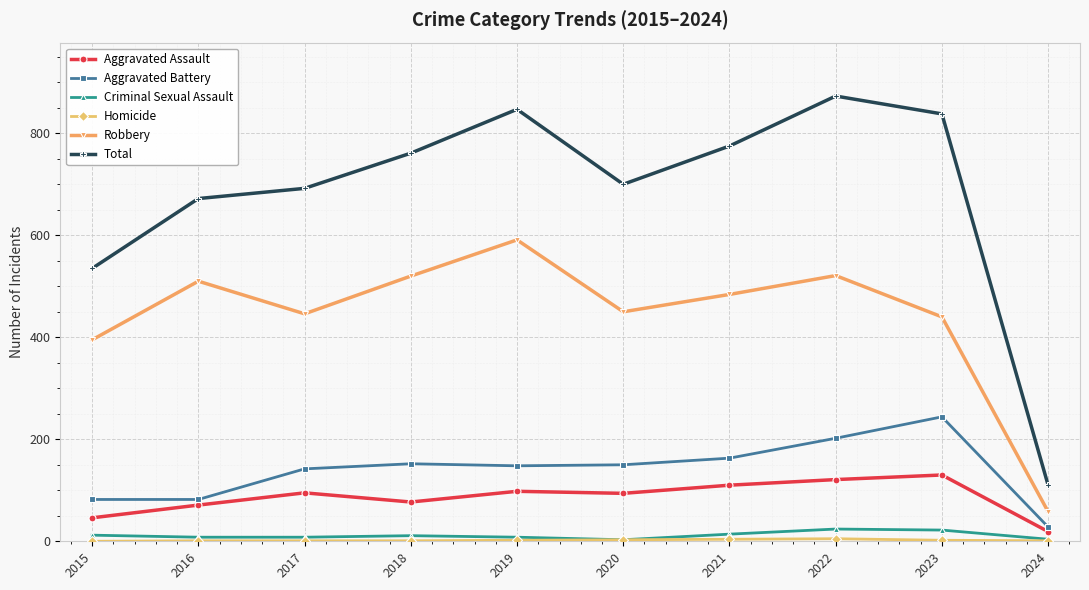

At which category is the sum across all series the highest?

2022